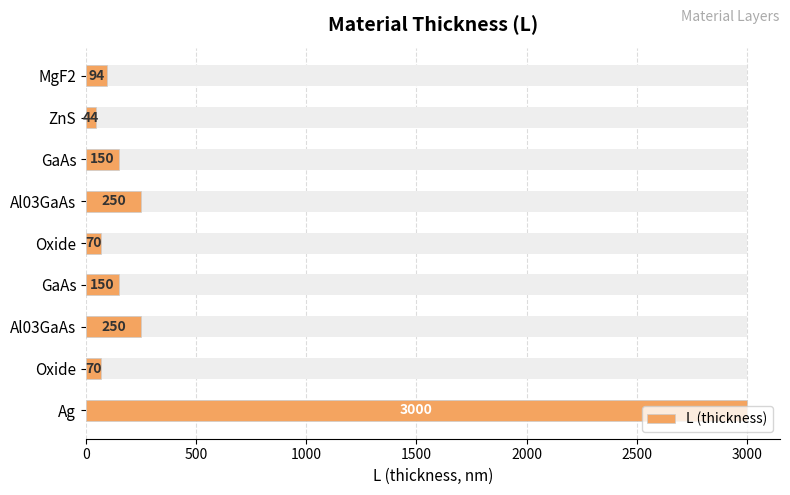

What is the sum of all values?

4078